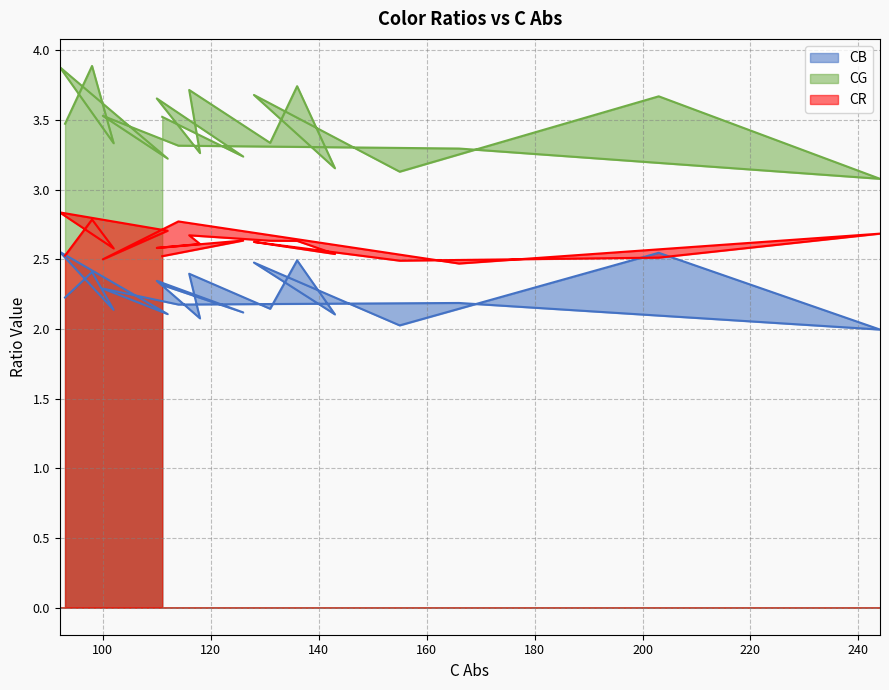

Rank the series at 155 from highest to lowest value.

CG, CR, CB